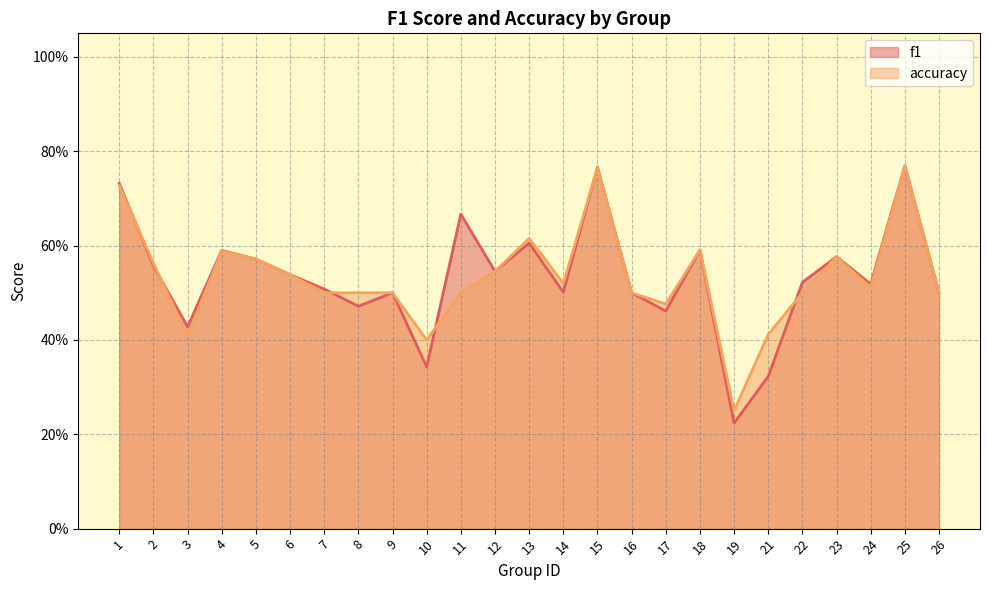

Is it true that accuracy equals 0.1 at 19?

False